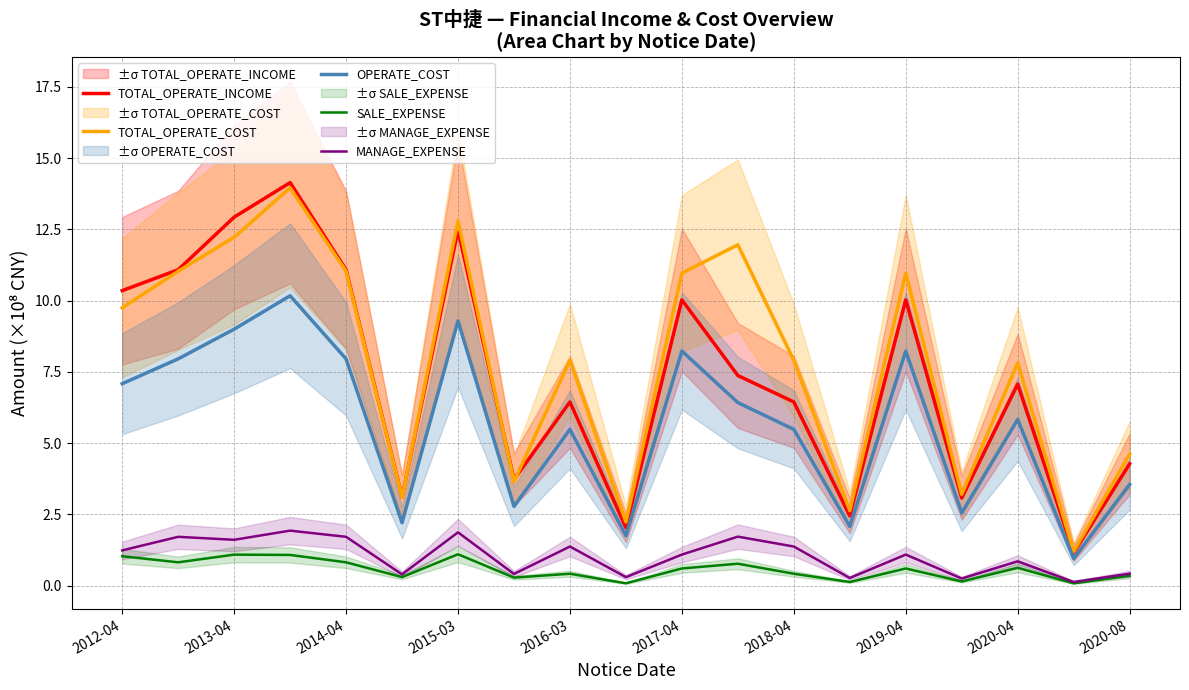

The value of TOTAL_OPERATE_COST at 2018-04 is 7.9. True or false?

True